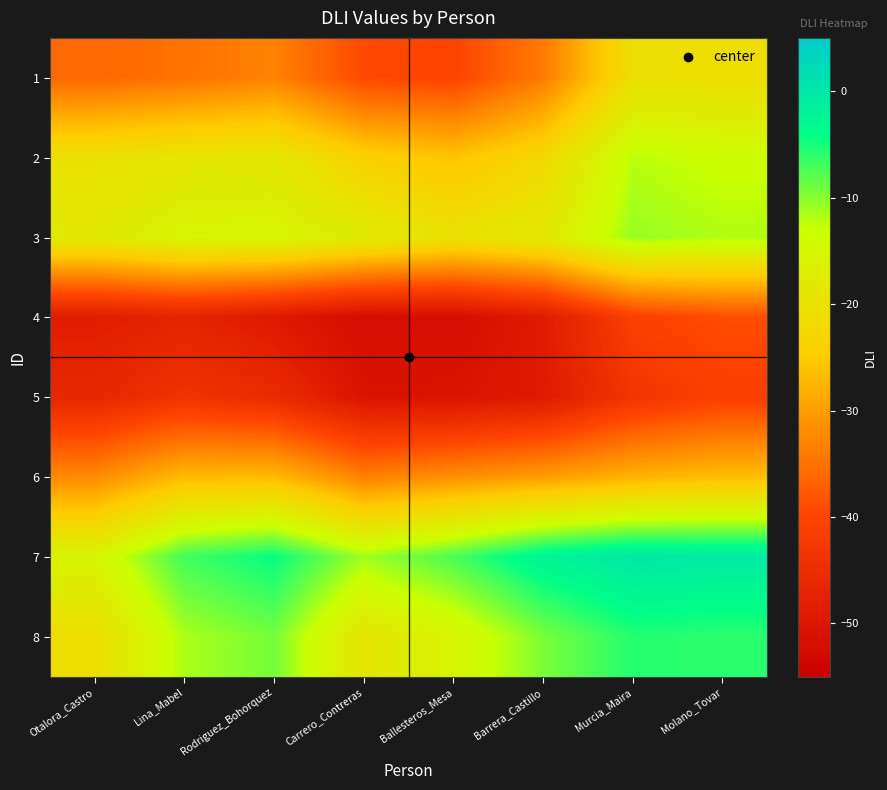

Reading right to left, list all the values displayed in this chart.

1: Molano_Tovar=-21.0	Murcia_Maira=-20.6	Barrera_Castillo=-33.9	Ballesteros_Mesa=-40.1	Carrero_Contreras=-39.4	Rodriguez_Bohorquez=-33.0	Lina_Mabel=-34.8	Otalora_Castro=-36.0
2: Molano_Tovar=-13.4	Murcia_Maira=-12.2	Barrera_Castillo=-22.1	Ballesteros_Mesa=-25.8	Carrero_Contreras=-23.7	Rodriguez_Bohorquez=-18.7	Lina_Mabel=-19.0	Otalora_Castro=-20.2
3: Molano_Tovar=-11.8	Murcia_Maira=-10.7	Barrera_Castillo=-18.2	Ballesteros_Mesa=-20.1	Carrero_Contreras=-17.6	Rodriguez_Bohorquez=-15.0	Lina_Mabel=-15.3	Otalora_Castro=-18.0
4: Molano_Tovar=-38.9	Murcia_Maira=-40.9	Barrera_Castillo=-48.9	Ballesteros_Mesa=-51.9	Carrero_Contreras=-52.0	Rodriguez_Bohorquez=-49.4	Lina_Mabel=-47.3	Otalora_Castro=-48.6
5: Molano_Tovar=-41.0	Murcia_Maira=-43.3	Barrera_Castillo=-49.0	Ballesteros_Mesa=-50.5	Carrero_Contreras=-50.6	Rodriguez_Bohorquez=-45.4	Lina_Mabel=-43.8	Otalora_Castro=-46.4
6: Molano_Tovar=-26.6	Murcia_Maira=-27.9	Barrera_Castillo=-30.0	Ballesteros_Mesa=-31.5	Carrero_Contreras=-33.1	Rodriguez_Bohorquez=-26.8	Lina_Mabel=-26.9	Otalora_Castro=-32.1
7: Molano_Tovar=-0.4	Murcia_Maira=0.0	Barrera_Castillo=-2.1	Ballesteros_Mesa=-7.2	Carrero_Contreras=-11.1	Rodriguez_Bohorquez=-4.3	Lina_Mabel=-6.8	Otalora_Castro=-15.4
8: Molano_Tovar=-6.0	Murcia_Maira=-5.6	Barrera_Castillo=-9.4	Ballesteros_Mesa=-15.5	Carrero_Contreras=-19.1	Rodriguez_Bohorquez=-9.2	Lina_Mabel=-11.6	Otalora_Castro=-21.0